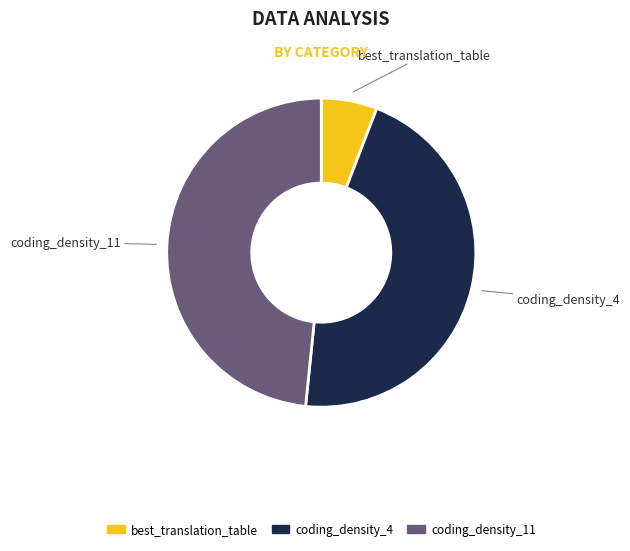

Approximately how many times larger is the value at coding_density_4 compared to best_translation_table?

7.8